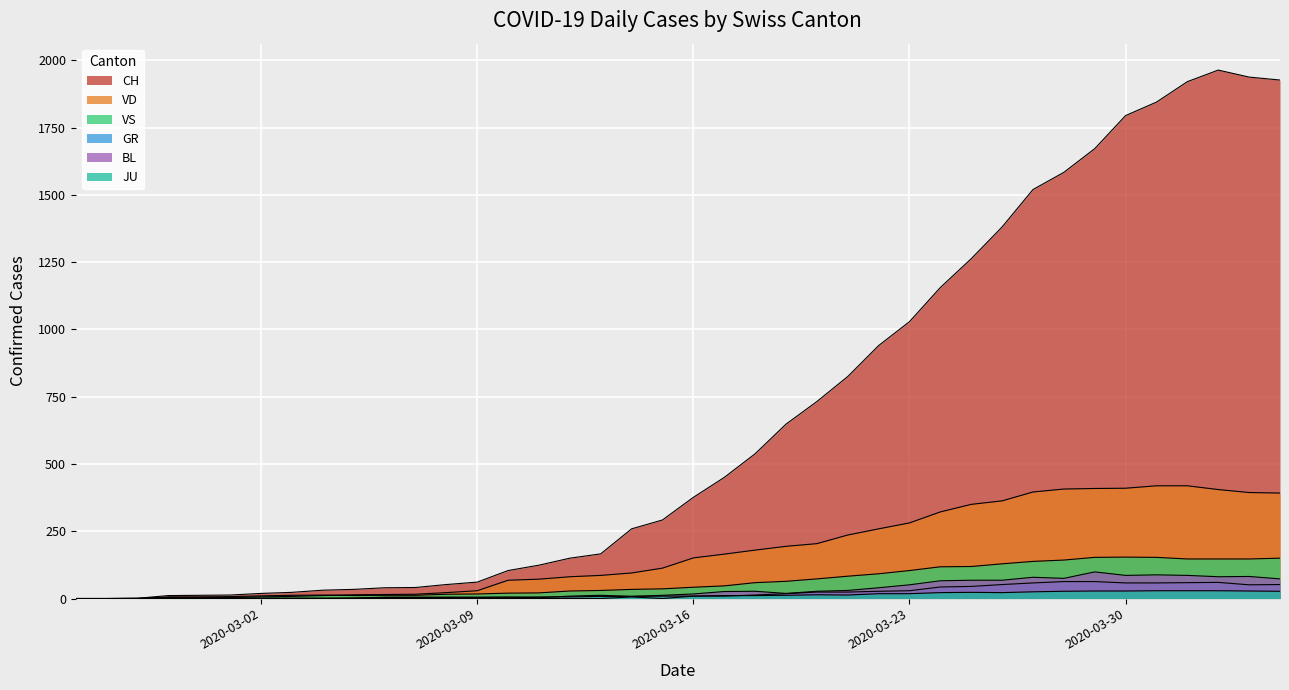

List the series in order of their peak value, highest first.

CH, VD, VS, BL, GR, JU